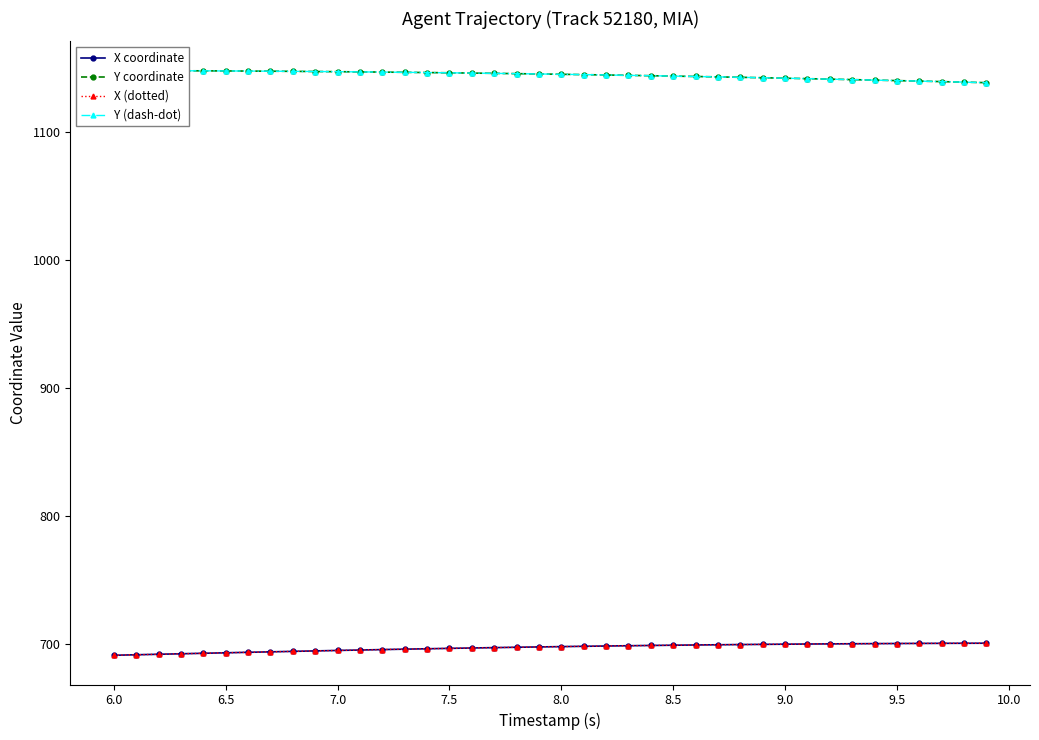

True or false: Y (dash-dot) and X (dotted) cross at least once.

False